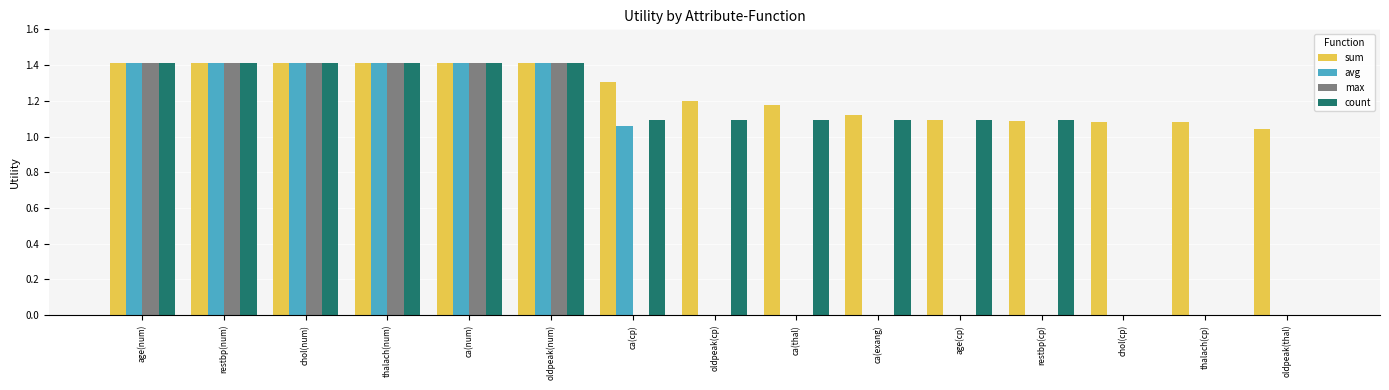

How many groups of bars are there?

15